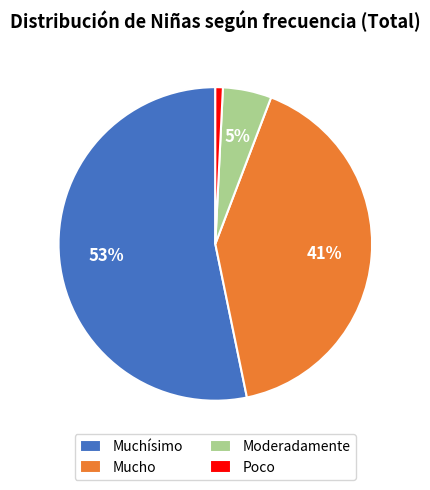

Between Mucho and Muchísimo, which is larger?

Muchísimo